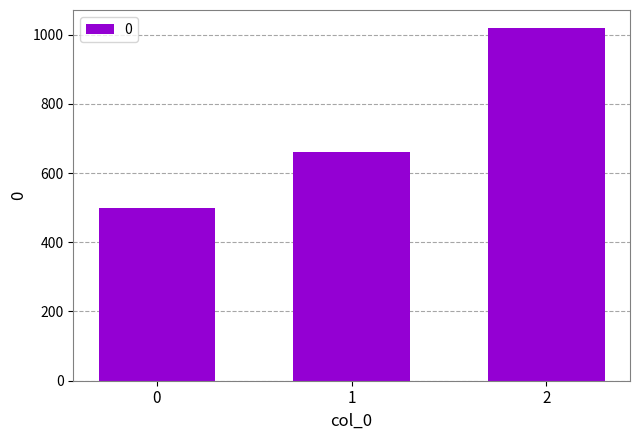

What is the greatest value displayed?

1020